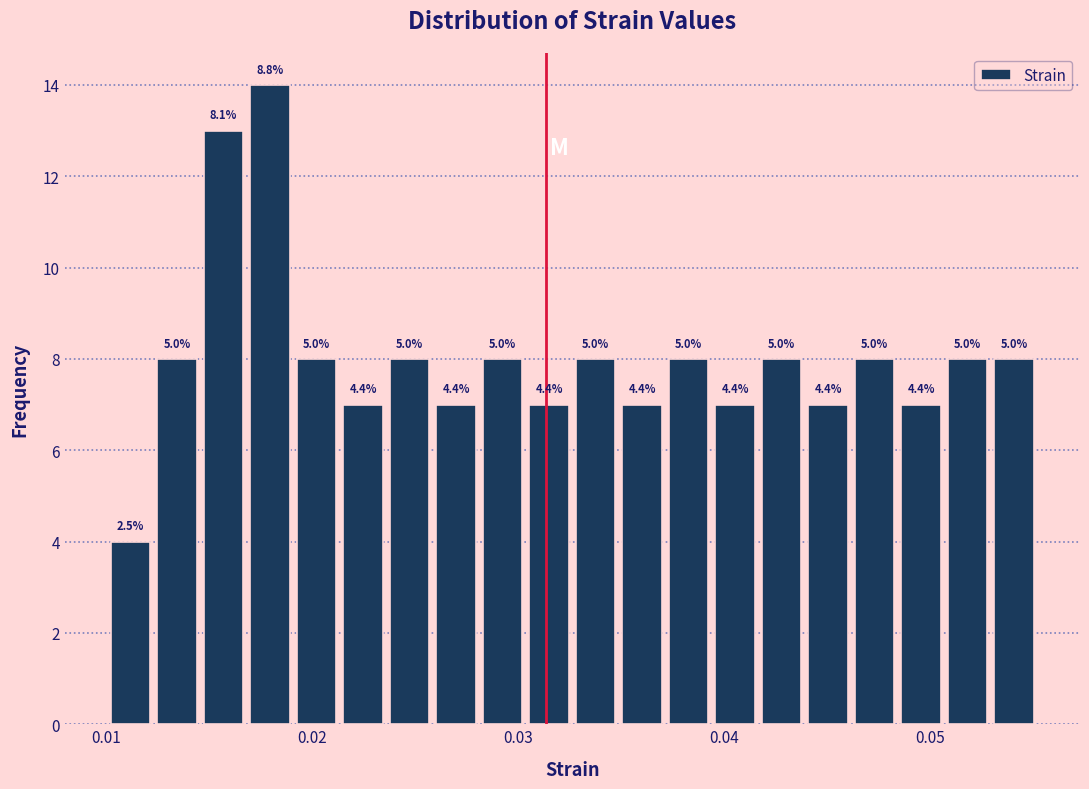

Read against the x-axis, roughly where is the centre of the tallest bar?

0.018